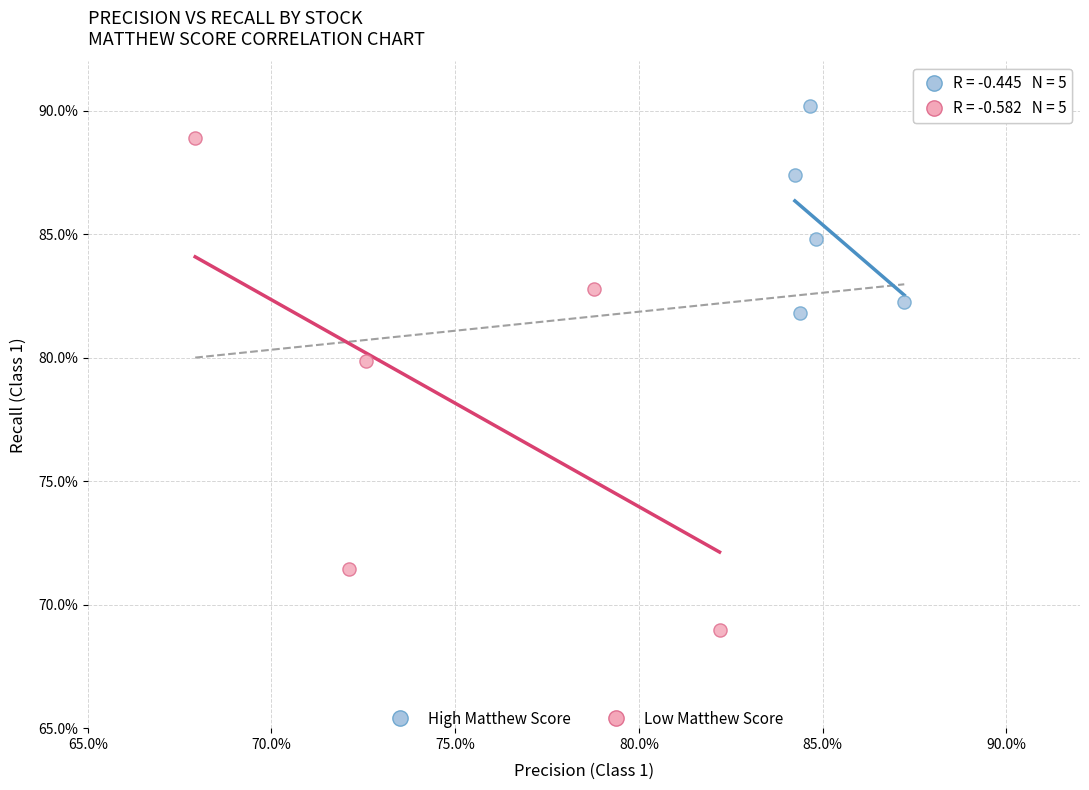

What are all the series names shown in the legend?

High Matthew Score, Low Matthew Score